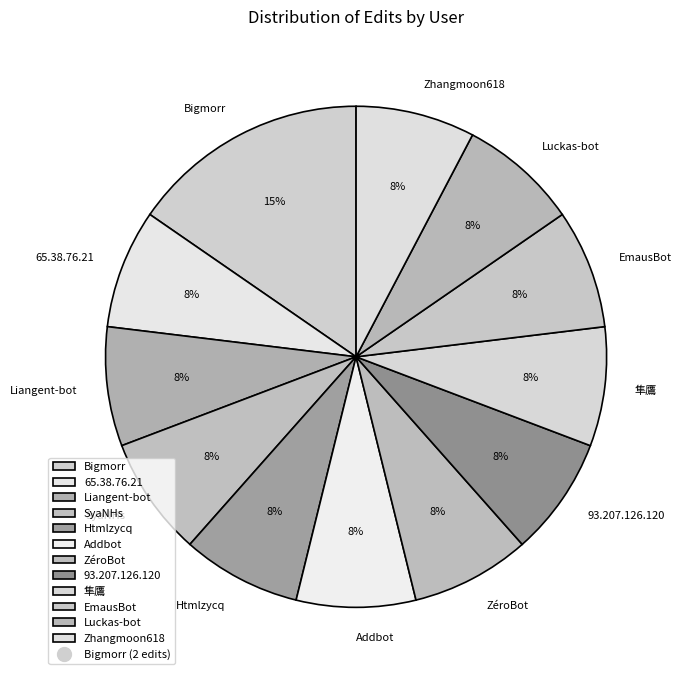

Does 65.38.76.21 represent more than half of the total?

No